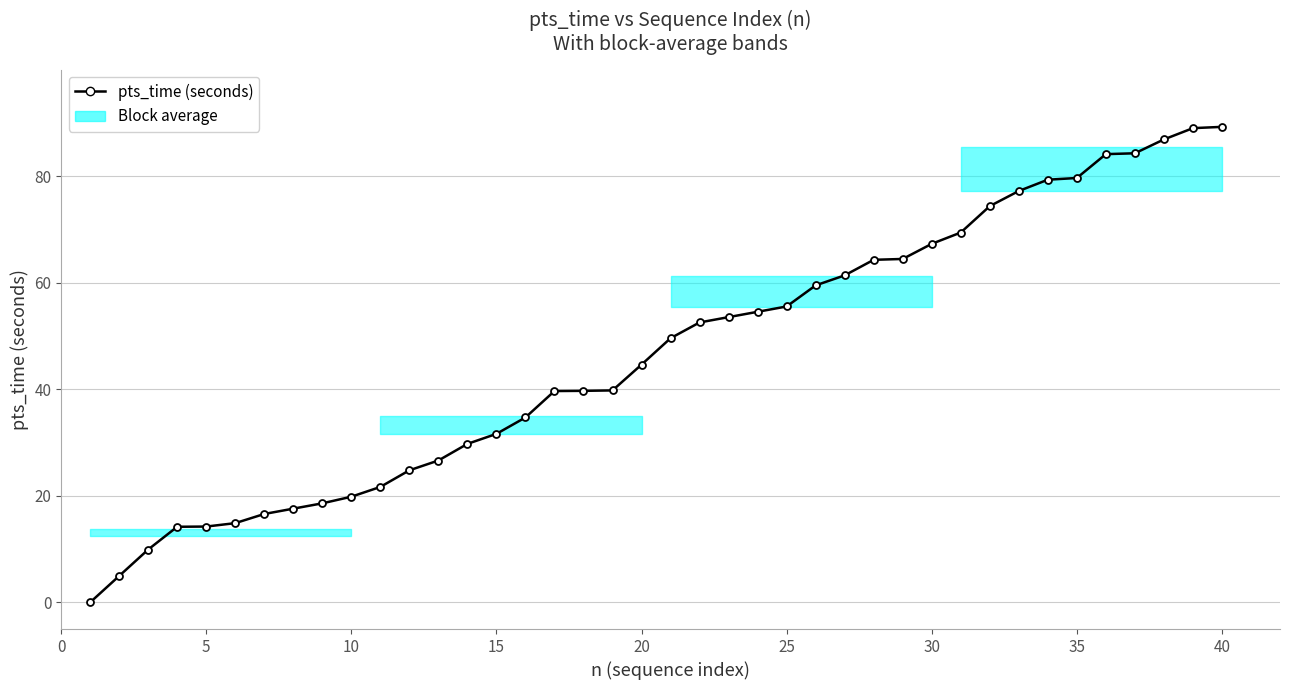

What is the sum of all values?

1860.6